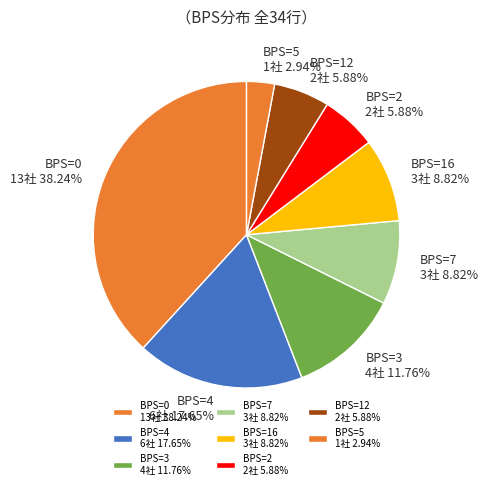

Is the sum of BPS=2 2社 5.88% and BPS=0 13社 38.24% greater than half?

No